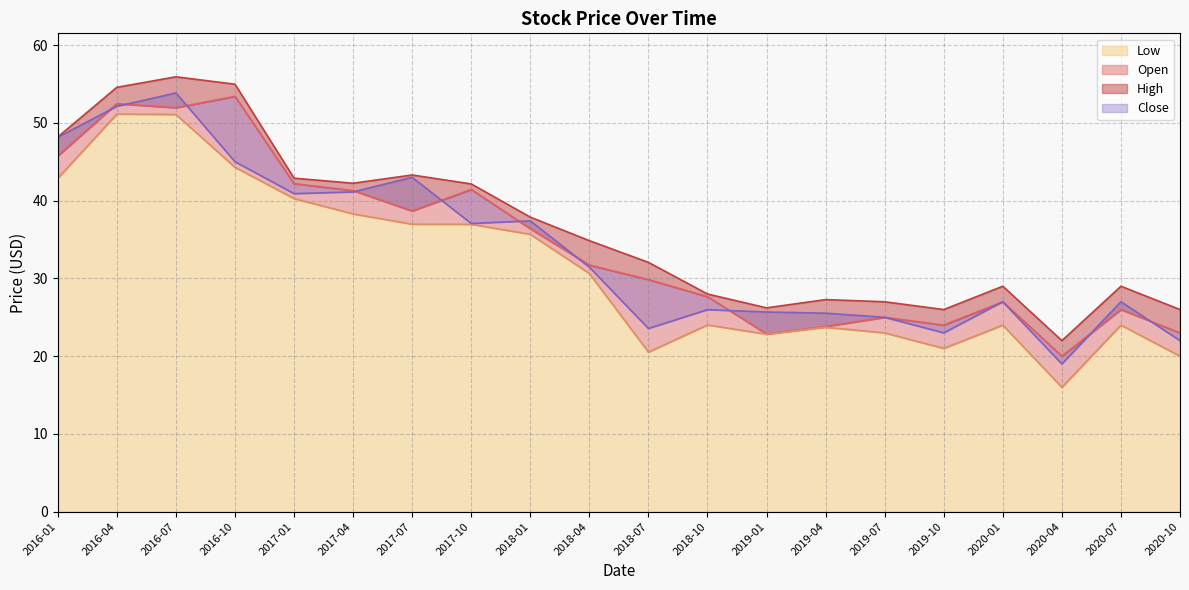

In Open, how many points are higher than both neighbors (excluding endpoints)?

6